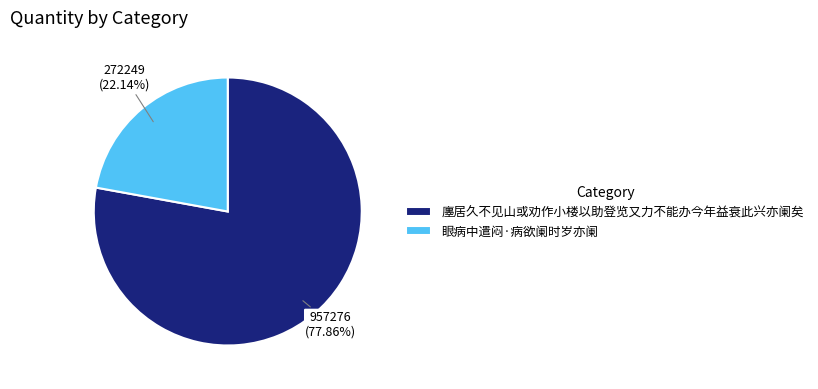

True or false: 眼病中遣闷·病欲阑时岁亦阑 accounts for 29% of the total.

False